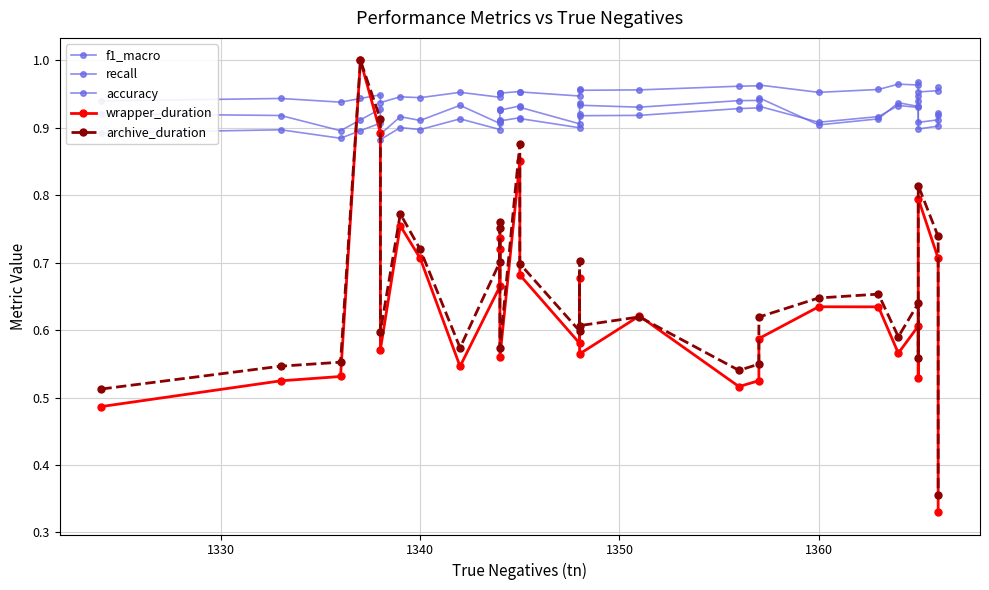

Count the number of data series in this chart.

5